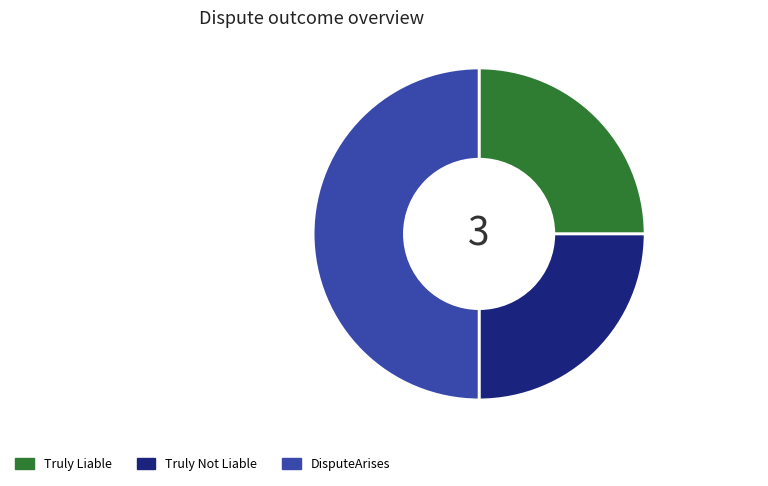

Is it true that Truly Liable is 25% of the pie?

True